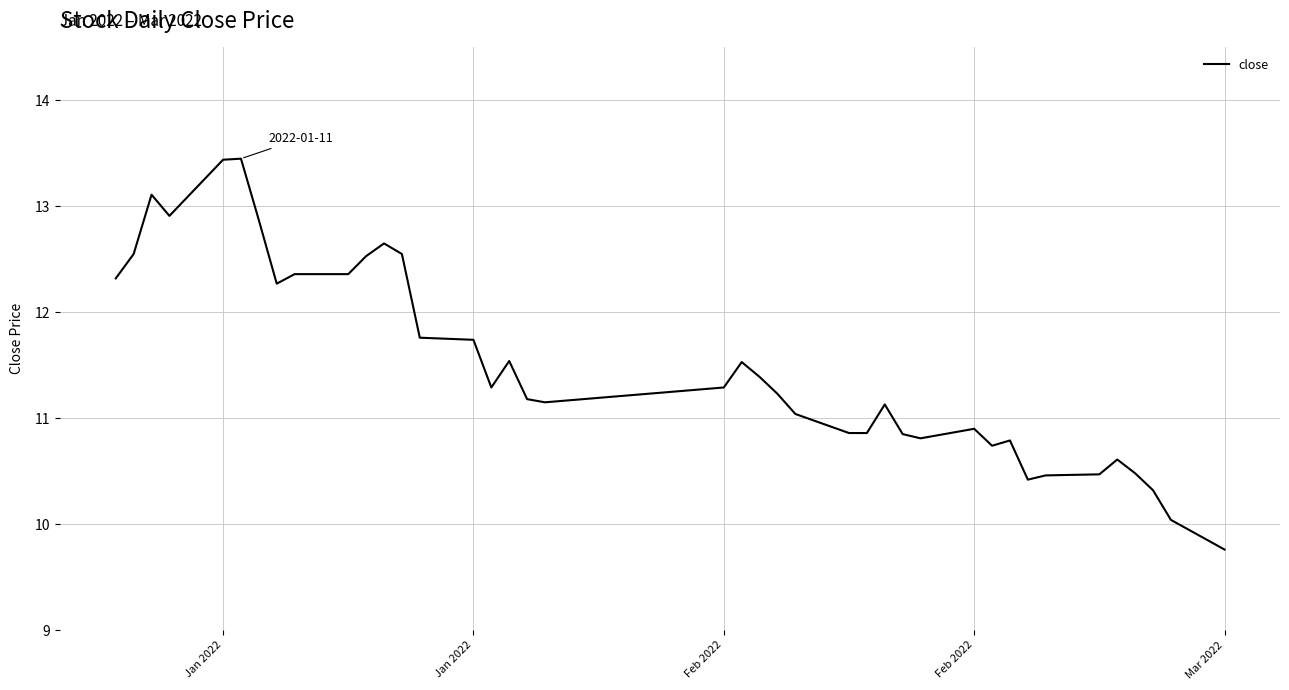

What is the difference between the maximum and minimum values?

3.7